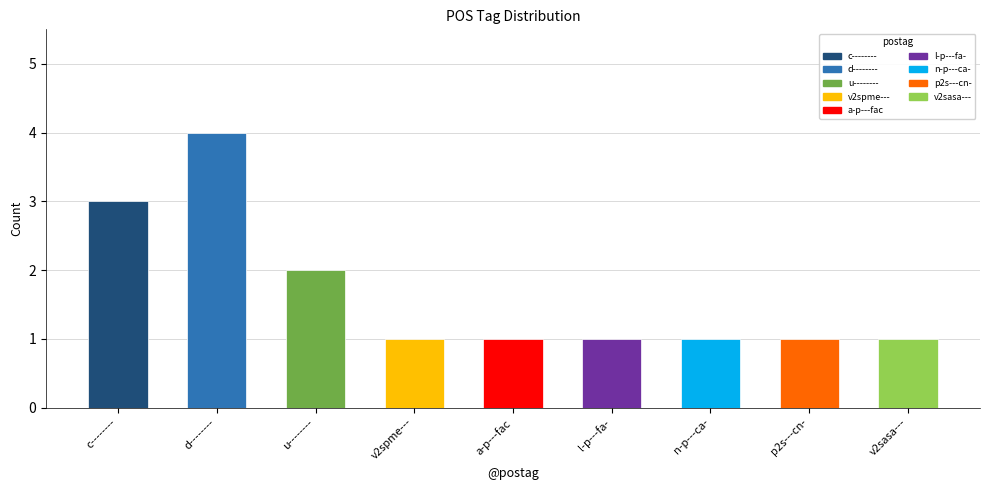

Reading left to right, what are all the values shown in this chart?

3	4	2	1	1	1	1	1	1